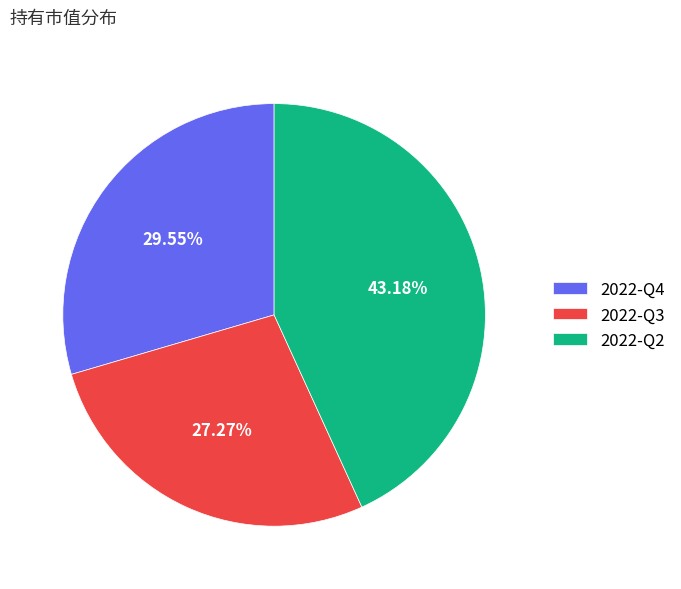

To the nearest percent, what is the combined percentage of 2022-Q2 and 2022-Q4?

73%